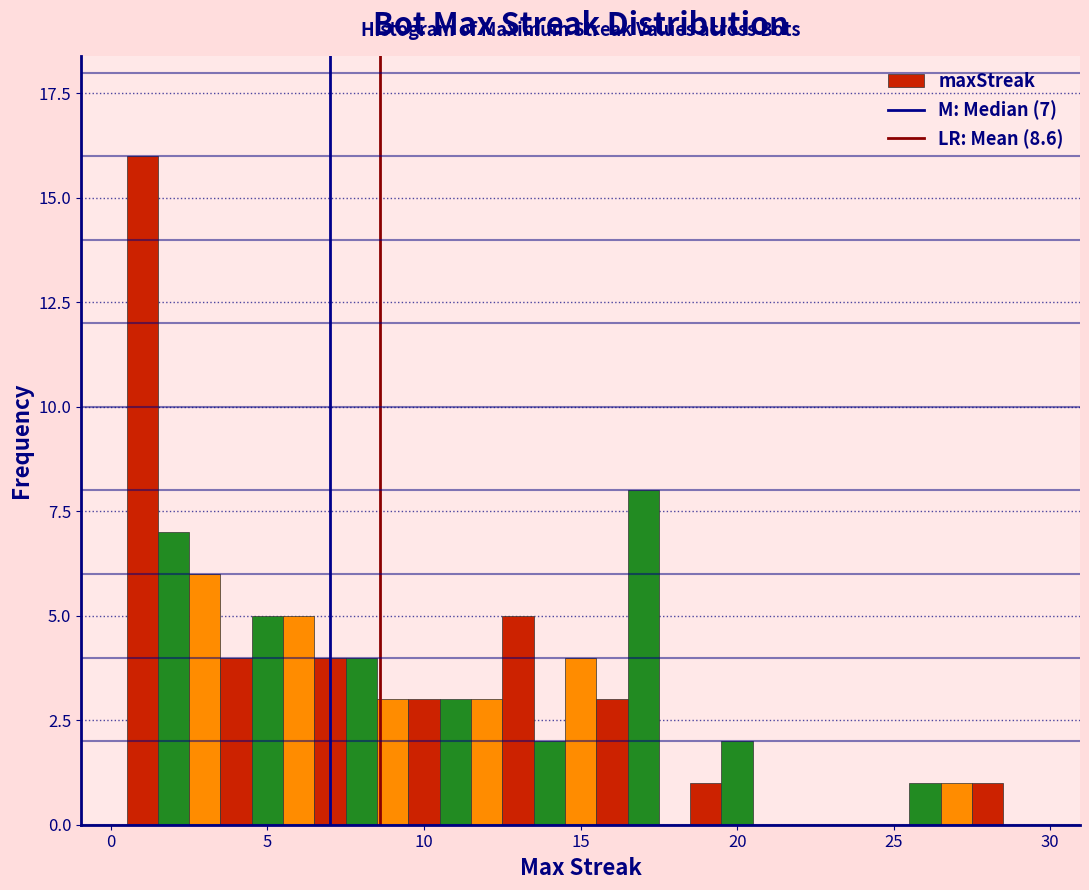

Read against the x-axis, roughly where is the centre of the tallest bar?

1.0